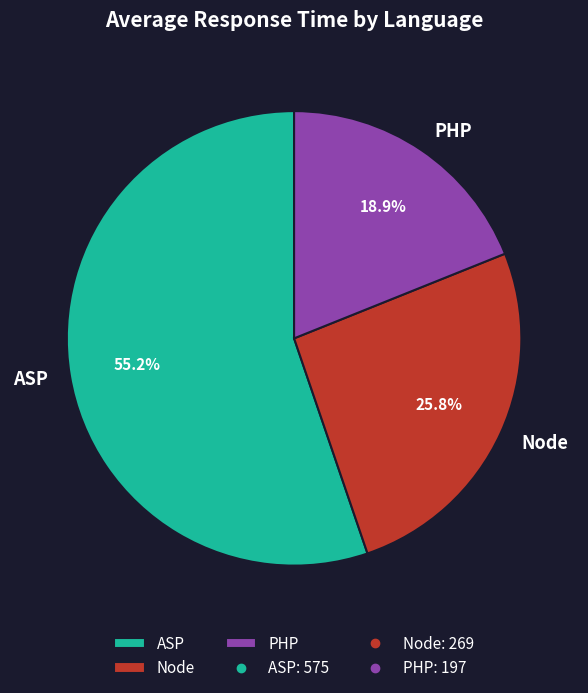

Rank the categories by value from lowest to highest.

PHP, Node, ASP